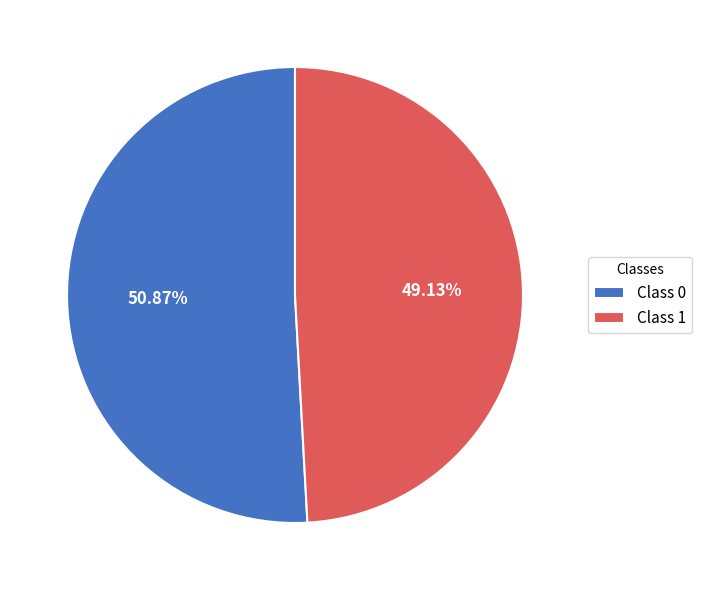

How many slices are in this pie chart?

2